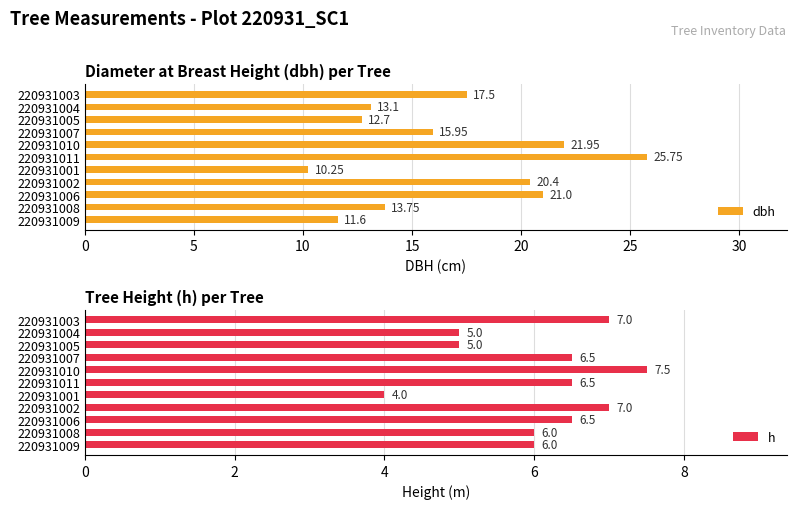

Rank the categories by dbh value from highest to lowest.

220931011, 220931010, 220931006, 220931002, 220931003, 220931007, 220931008, 220931004, 220931005, 220931009, 220931001